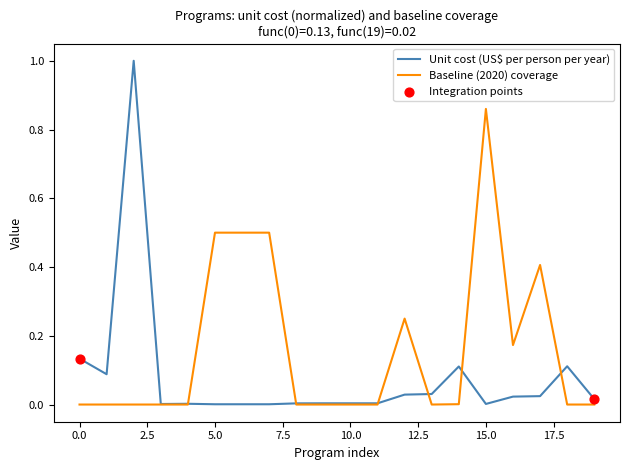

What is the maximum value shown in the chart?

1.0